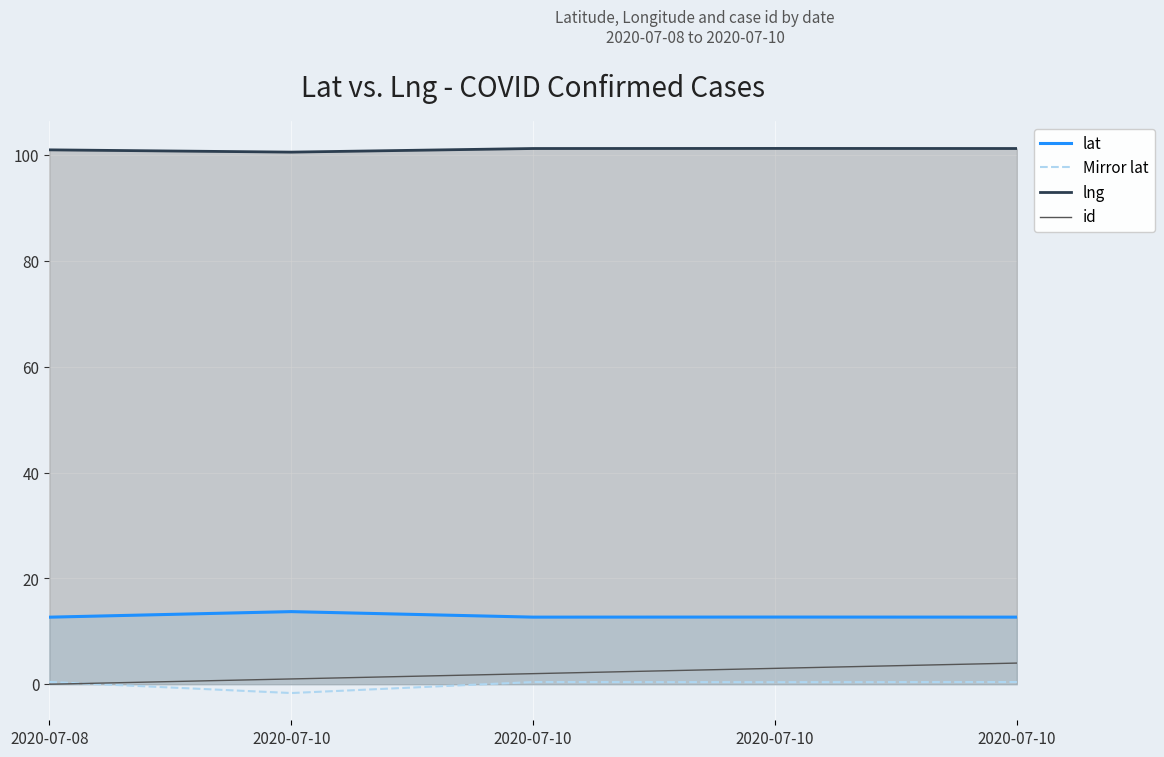

Which series has the widest spread of values?

id